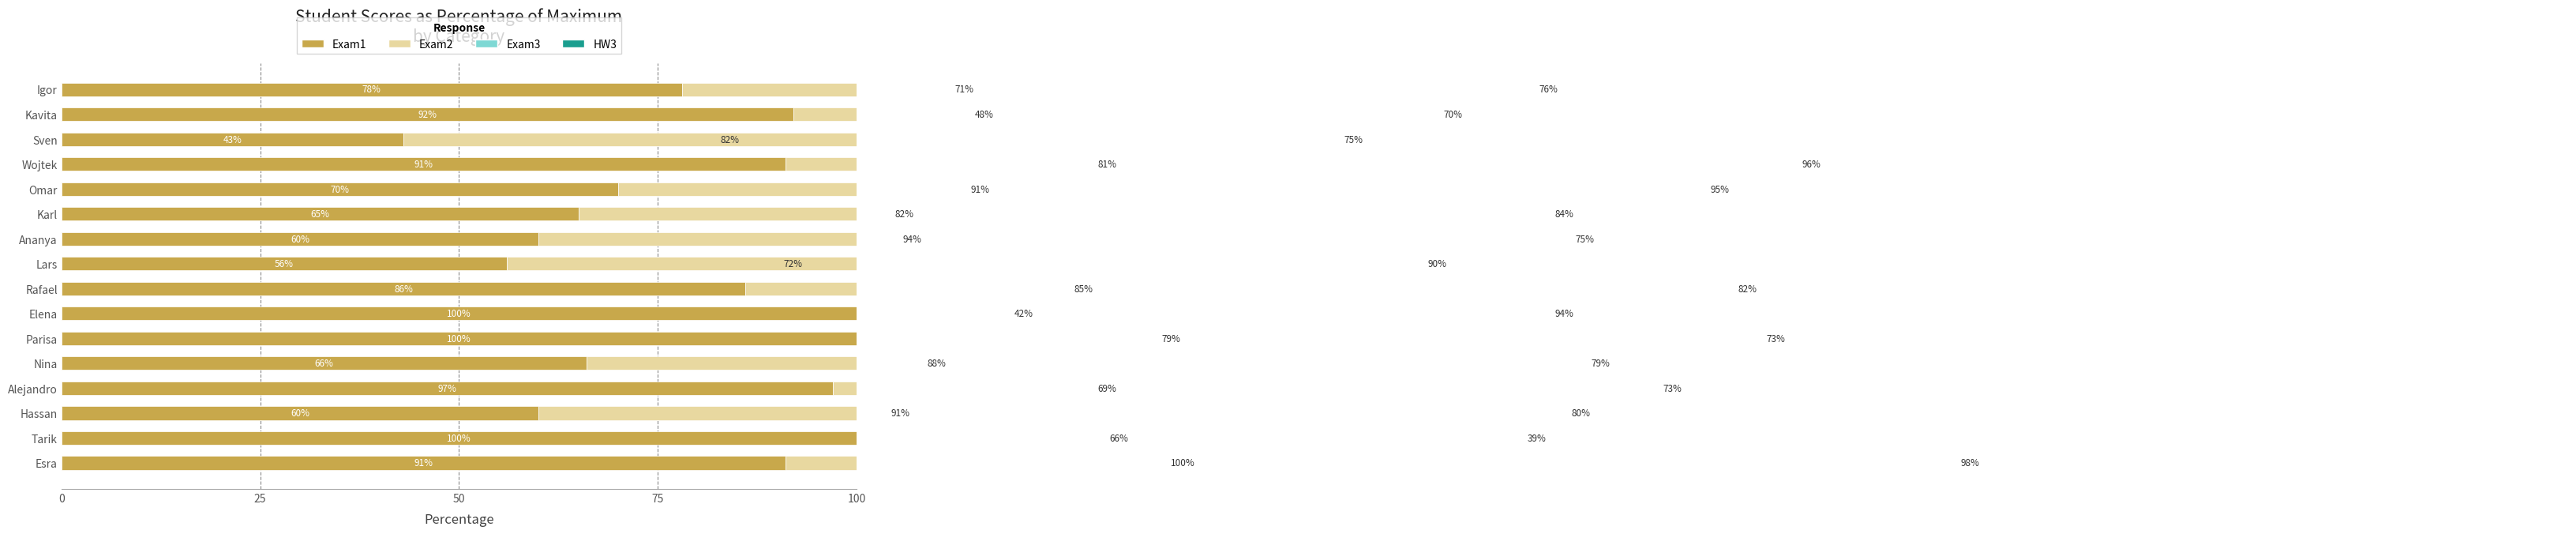

How many bars are there in total?

64